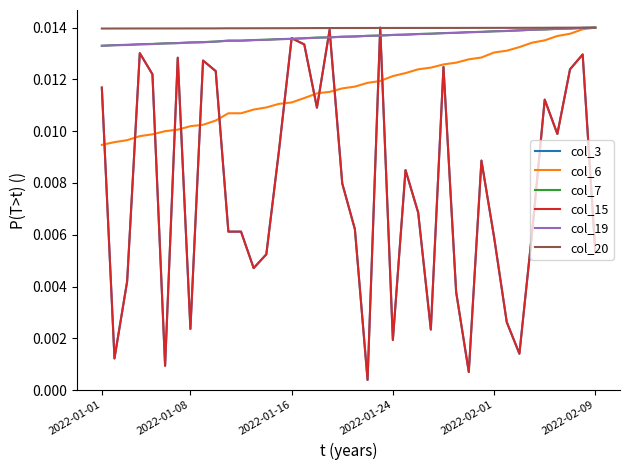

Is this an area chart (filled region under the line)?

No